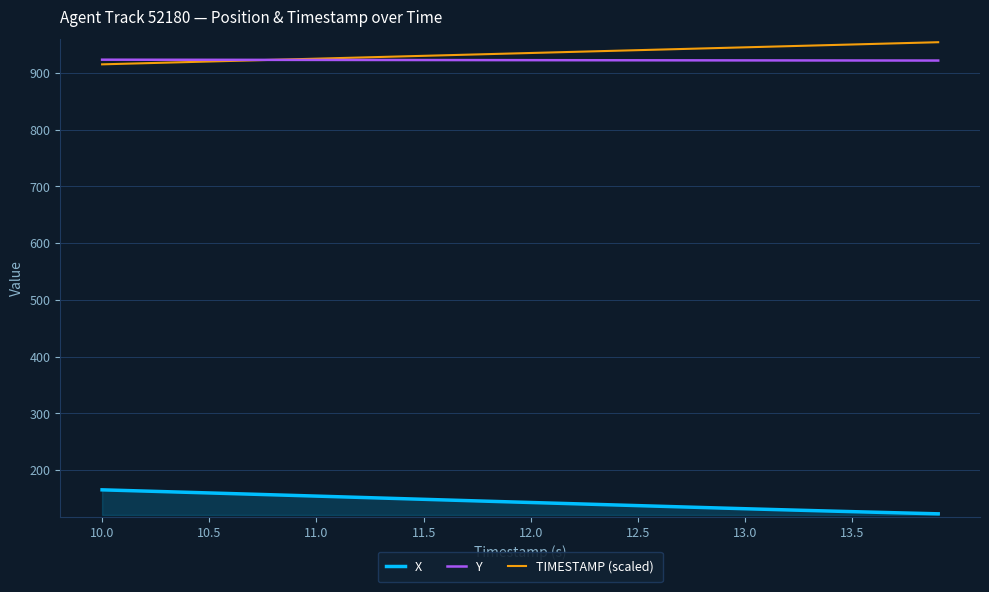

What is the greatest value displayed?

954.0